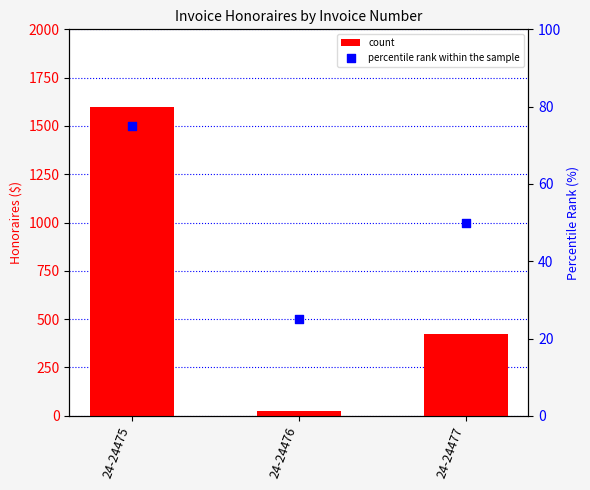

What are all the series names shown in the legend?

count, percentile rank within the sample